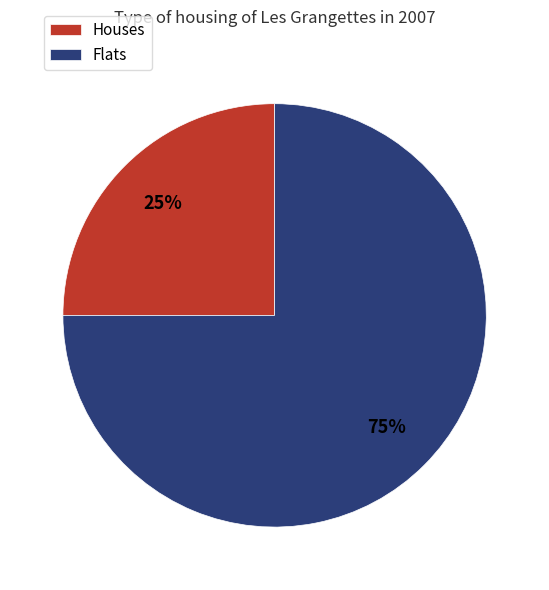

Is there any slice that represents more than half of the pie?

Yes